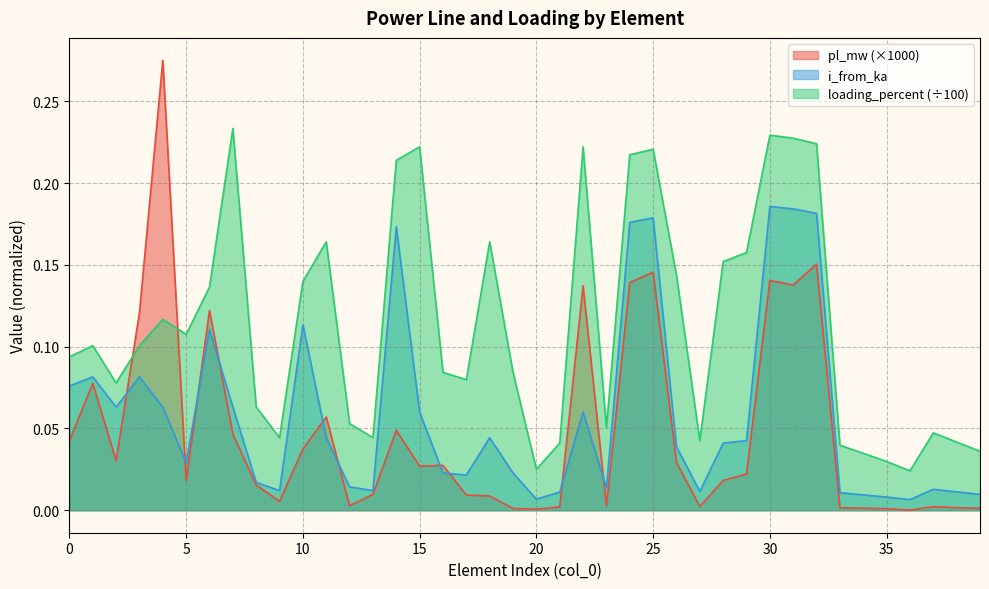

What is the sum of the loading_percent values at 27 and 18?

0.2